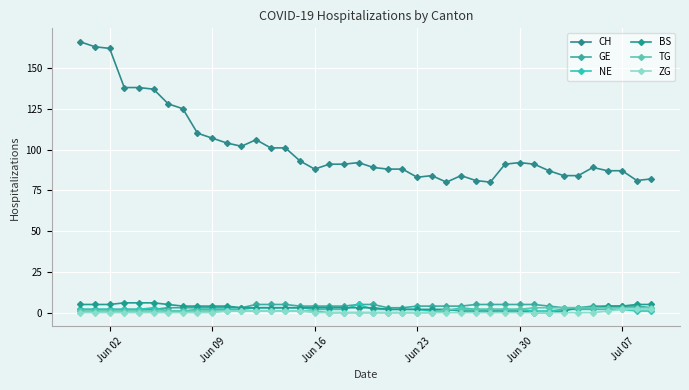

What is the average value of the CH series?

101